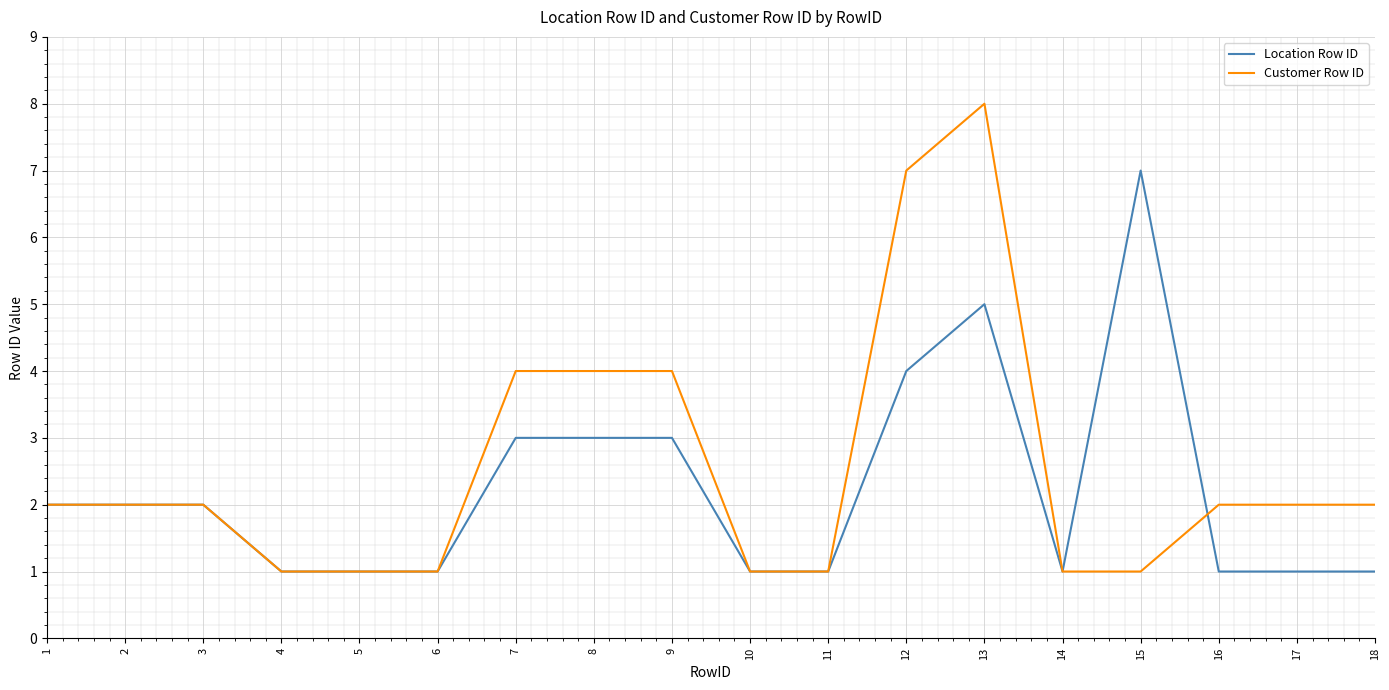

List the series in order of their peak value, lowest first.

Location Row ID, Customer Row ID